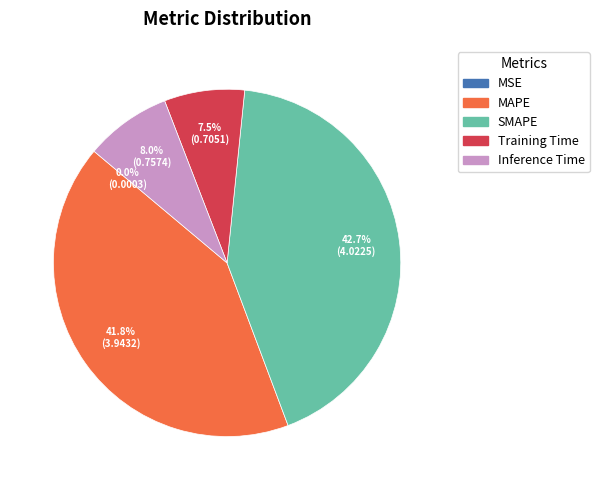

True or false: SMAPE accounts for 43% of the total.

True